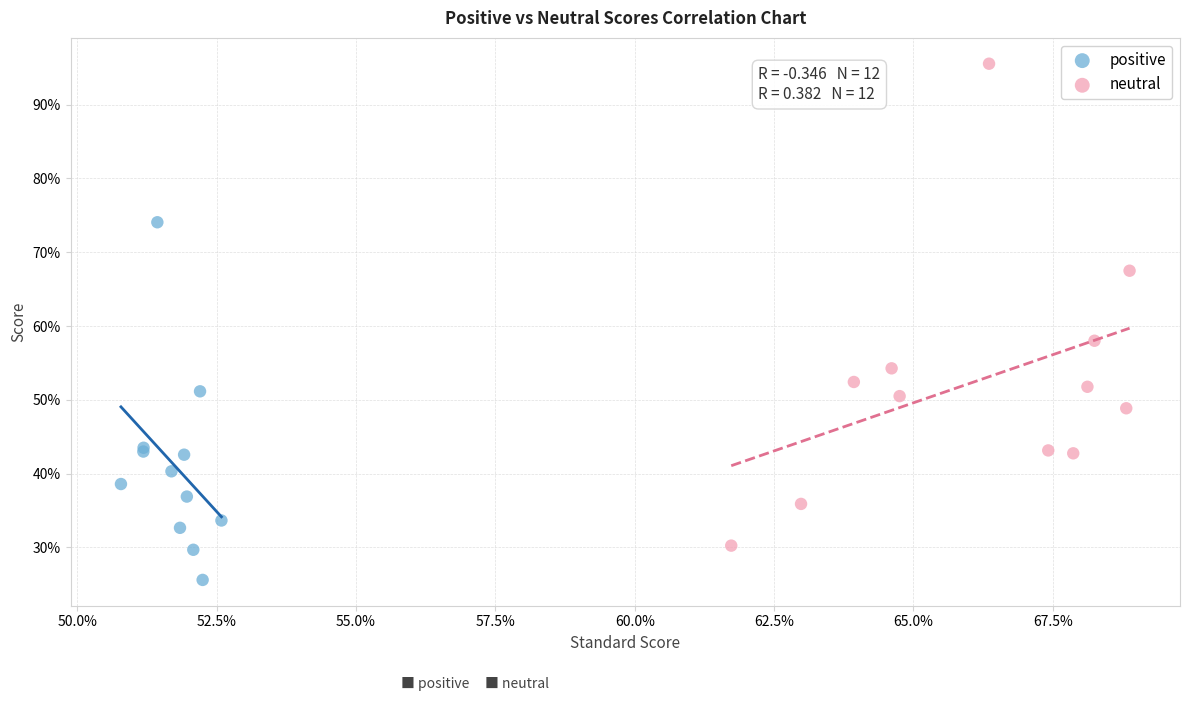

Which series has the largest Y range (max minus min)?

neutral